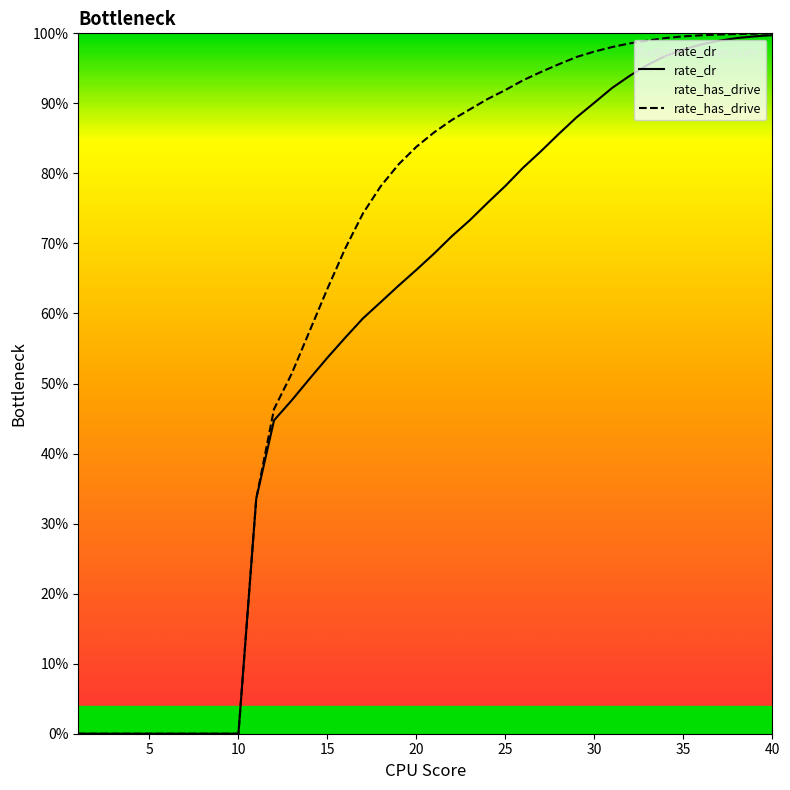

At which label is rate_dr closest to 0?

1